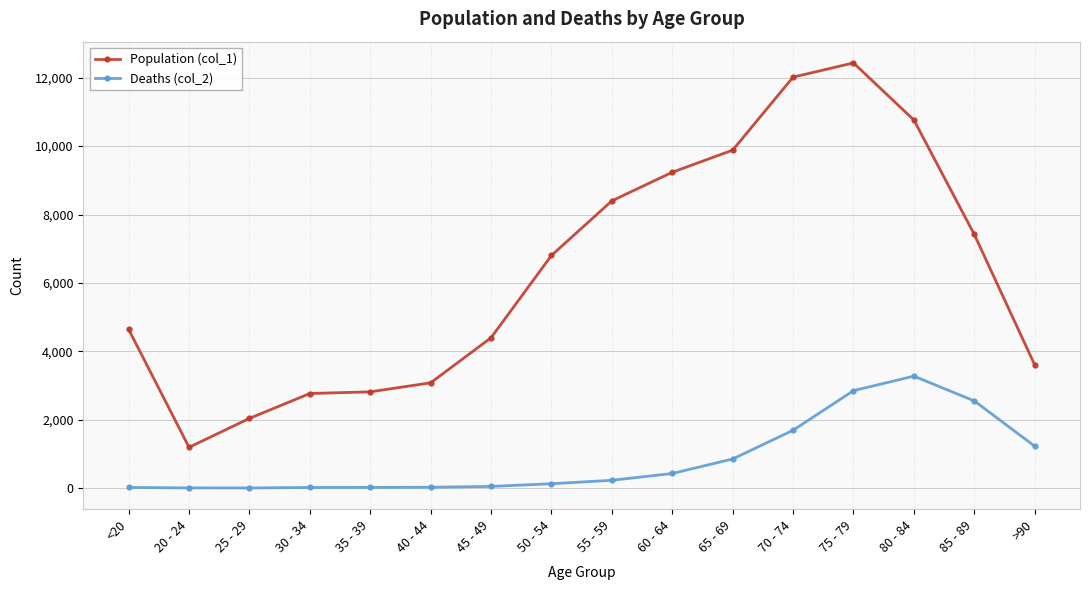

What is the sum of all Deaths (col_2) values?

13343